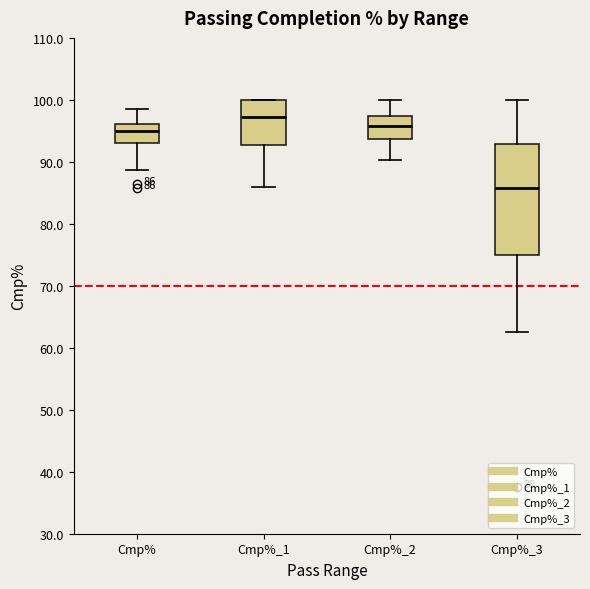

Which box is the tallest, from its lower edge to its upper edge?

Cmp%_3